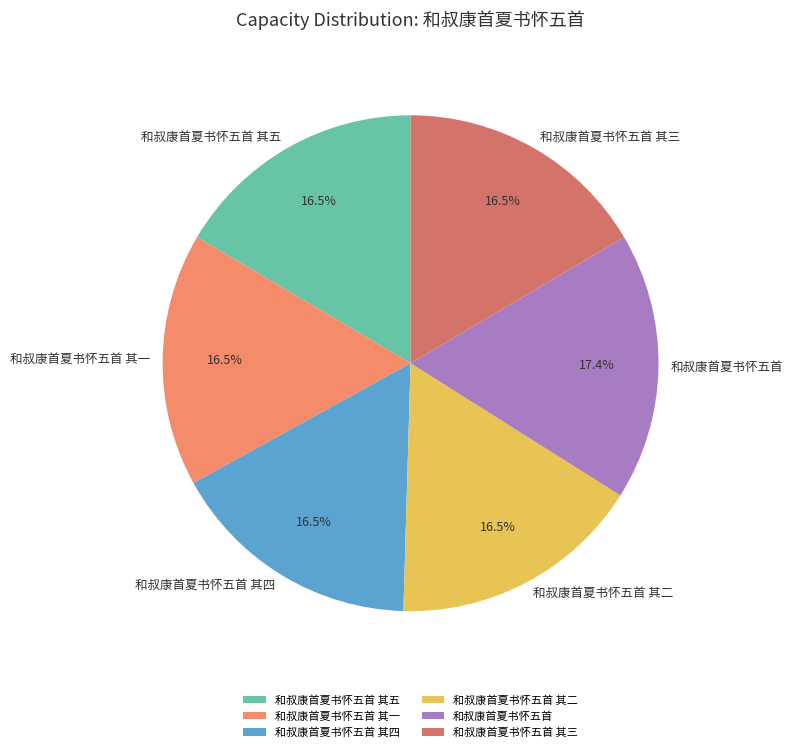

Is there any slice that represents more than half of the pie?

No